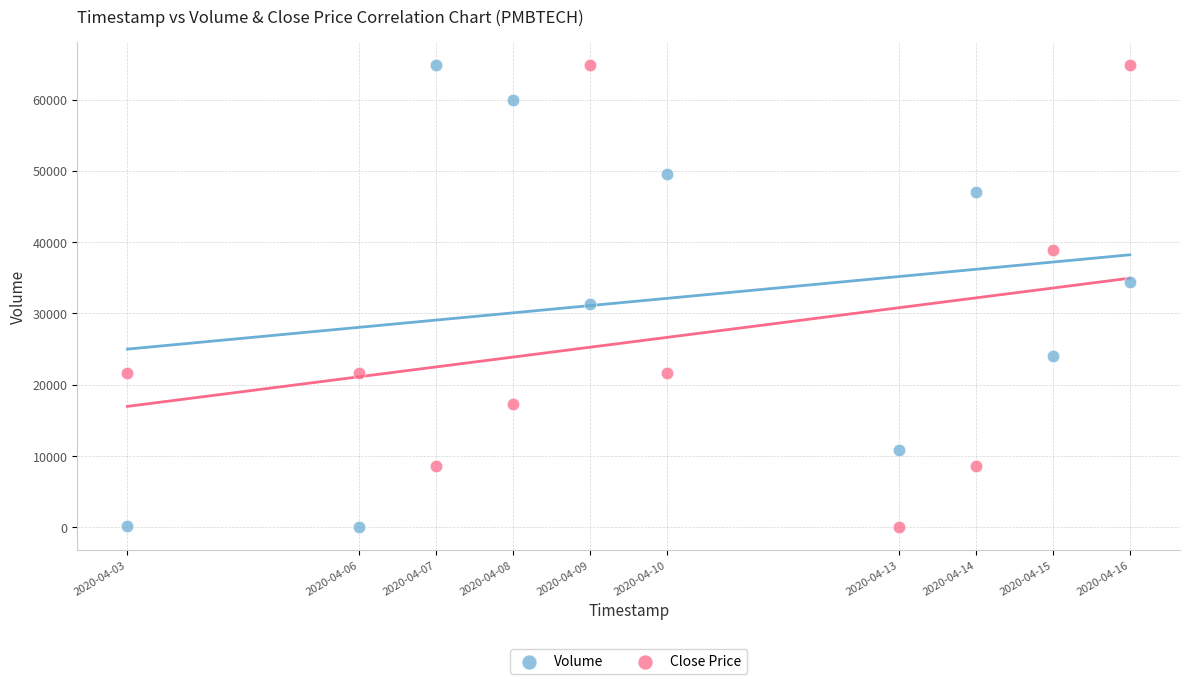

What is the X range (max minus min) for the scatter plot?

1123200.0